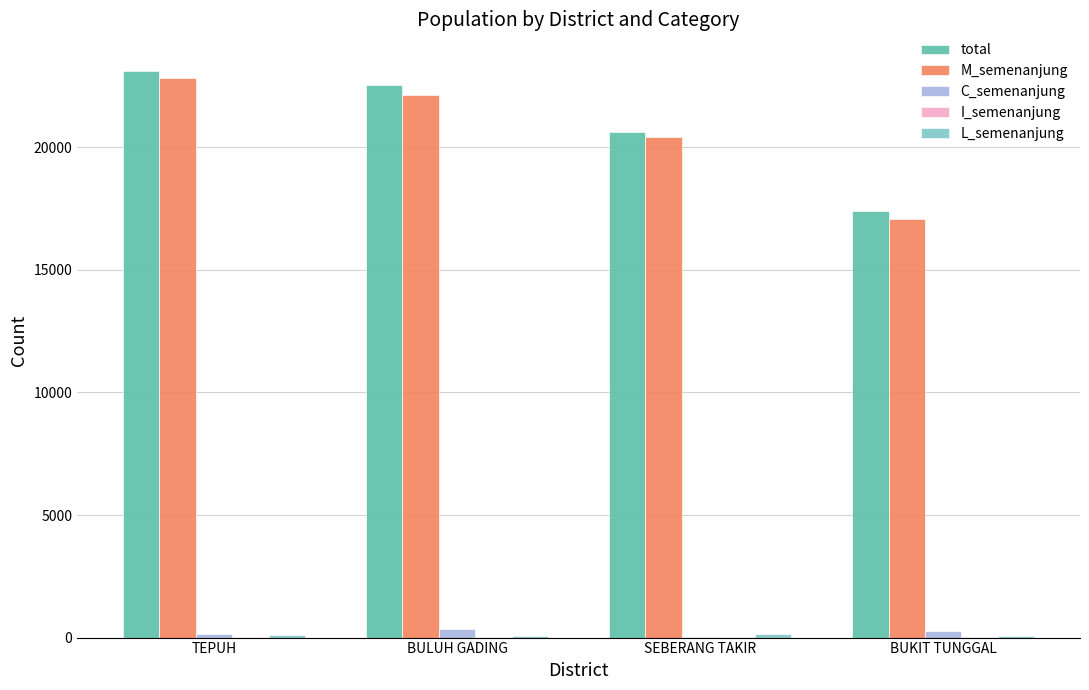

What is the sum of the M_semenanjung values at BUKIT TUNGGAL and SEBERANG TAKIR?

37469